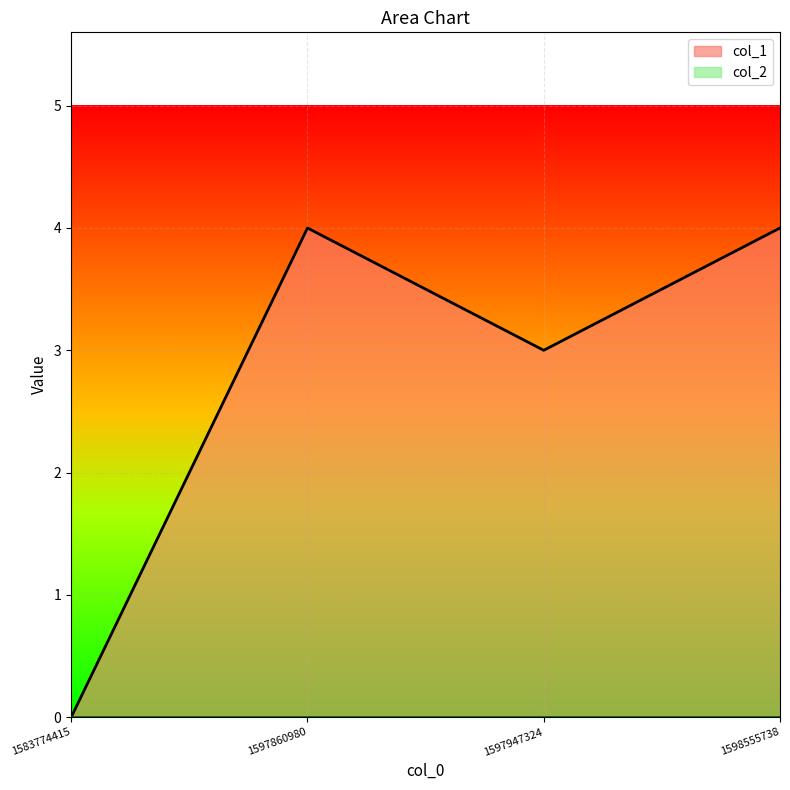

Read the col_1_line value at 1597860980.

4